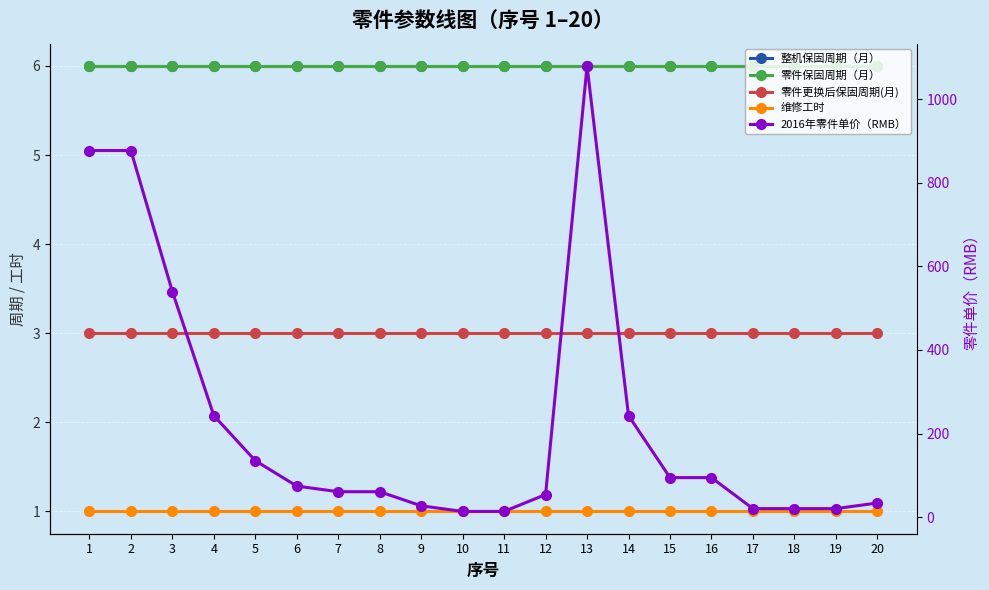

Which series has the largest total across all categories?

2016年零件单价（RMB）